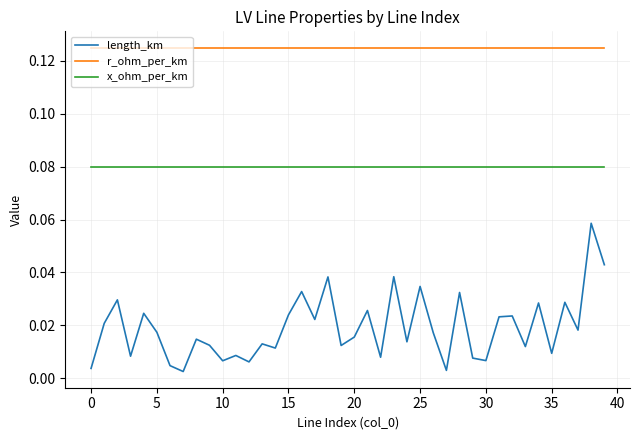

True or false: length_km has more than 1 points higher than both neighbors.

True